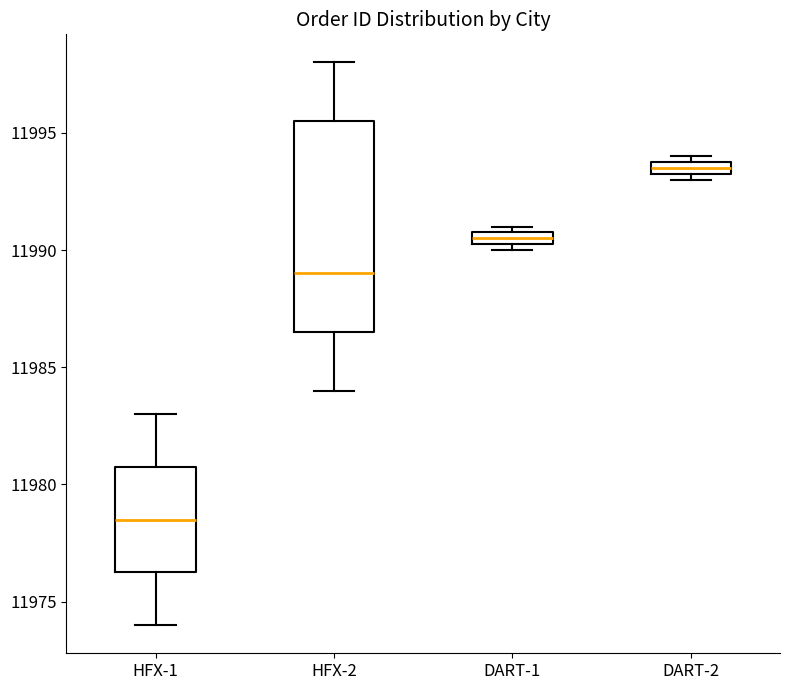

Where is the lower edge of the box for DART-2 on the y-axis? The values are not printed on the chart, so give them approximately, as read against the axis.

11993.5